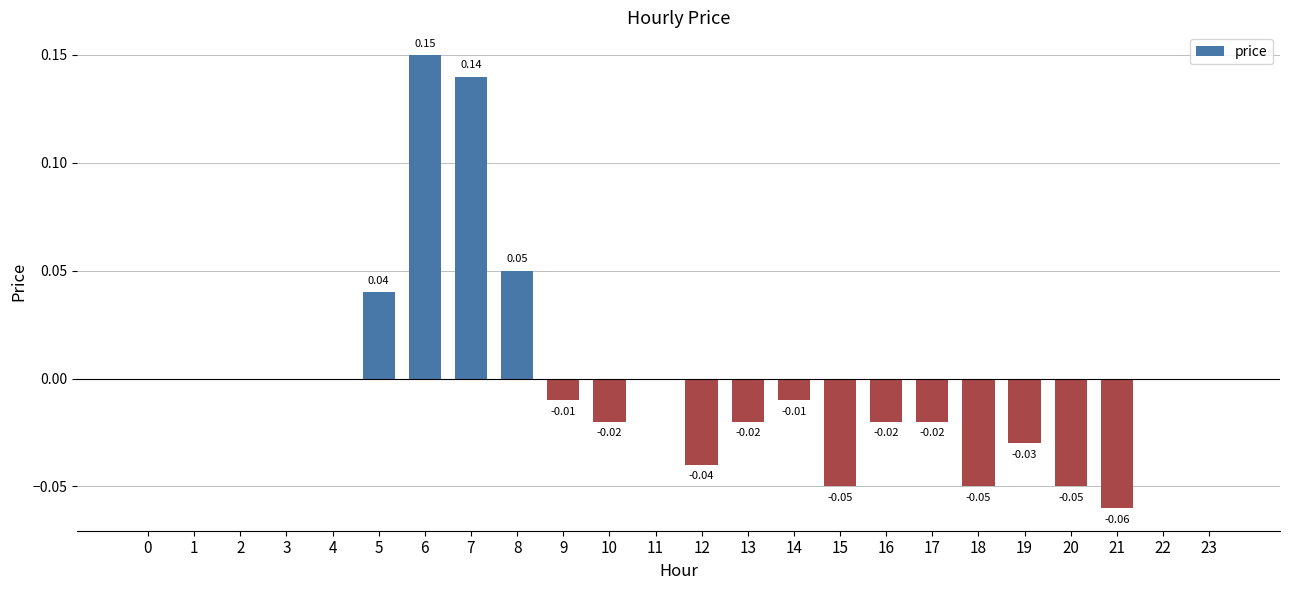

Which has a higher value, 9 or 19?

9